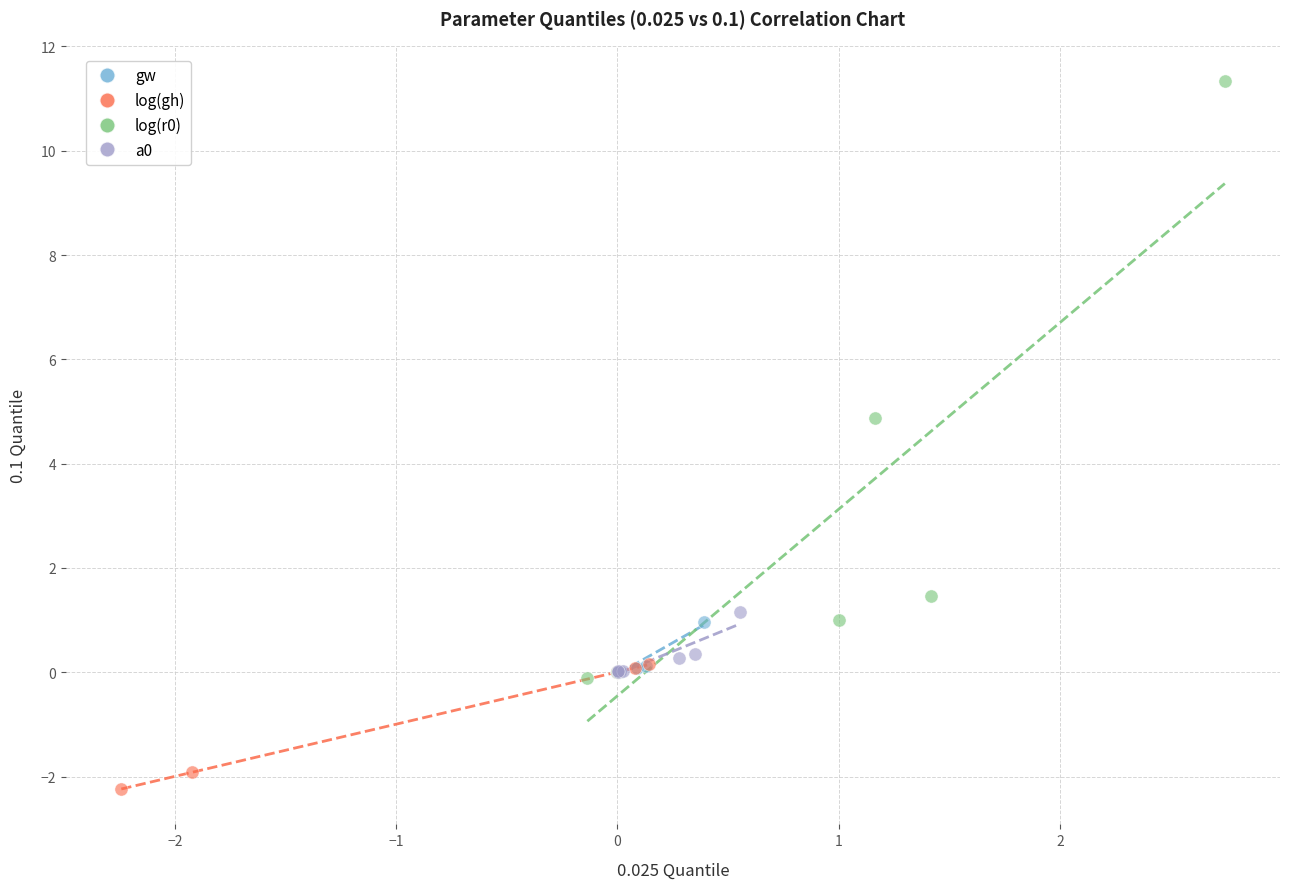

Which series reaches the minimum Y coordinate?

log(gh)